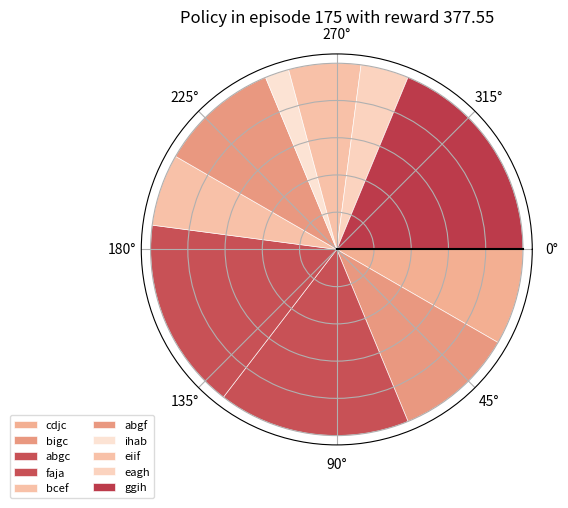

To the nearest percent, what percentage of the pie is eiif?

6%